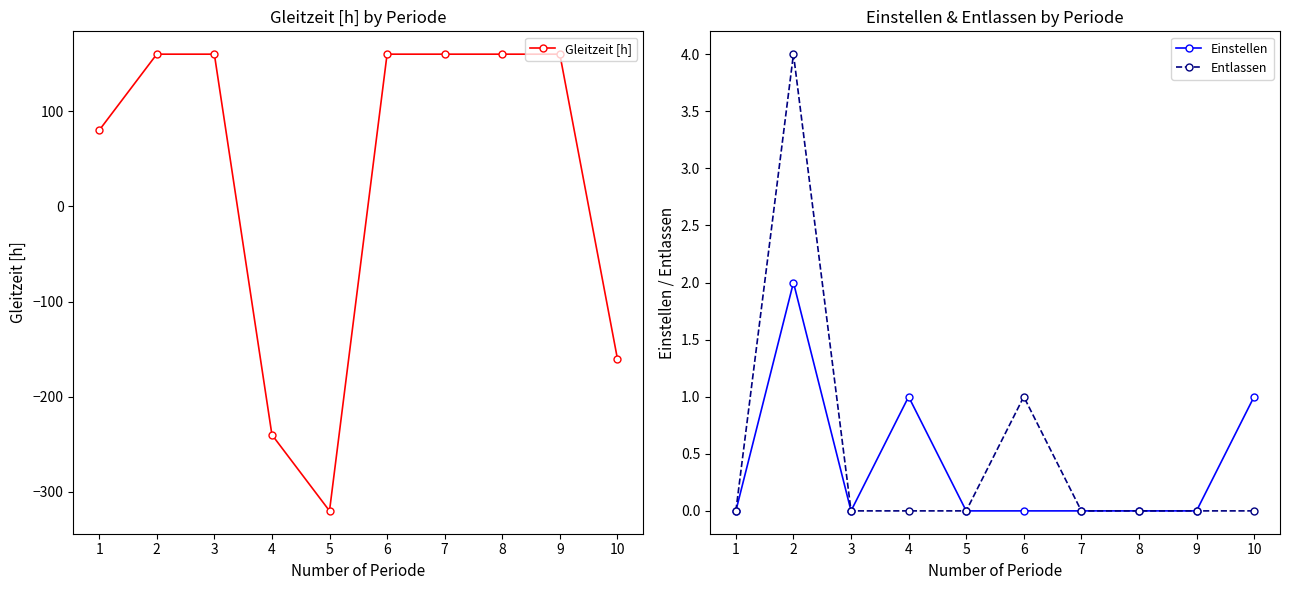

How many Entlassen values are between 0 and 1?

9